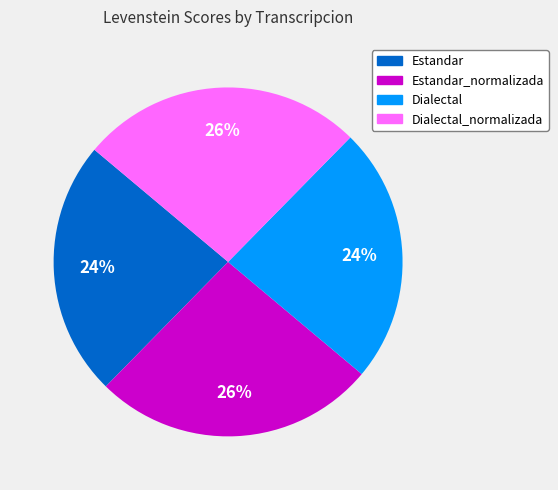

Approximately how many times larger is the value at Estandar compared to Estandar_normalizada?

0.9